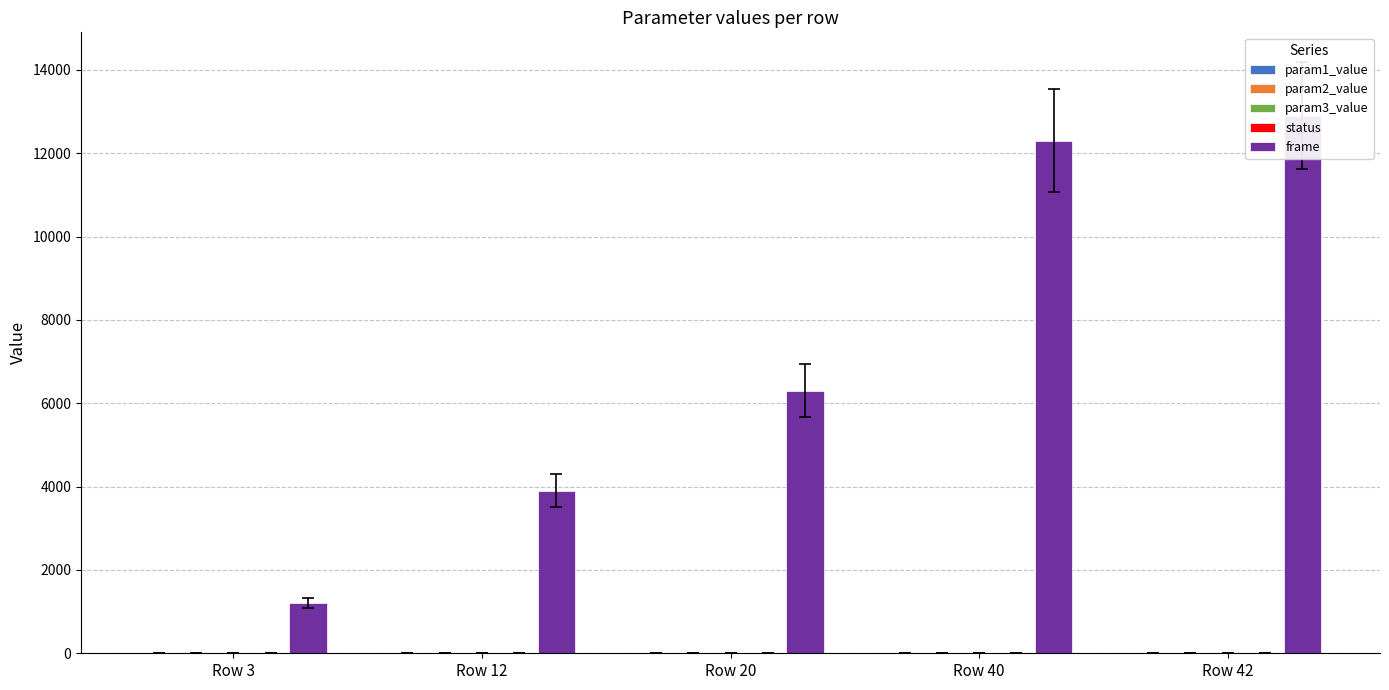

What is the minimum value for param1_value?

0.6